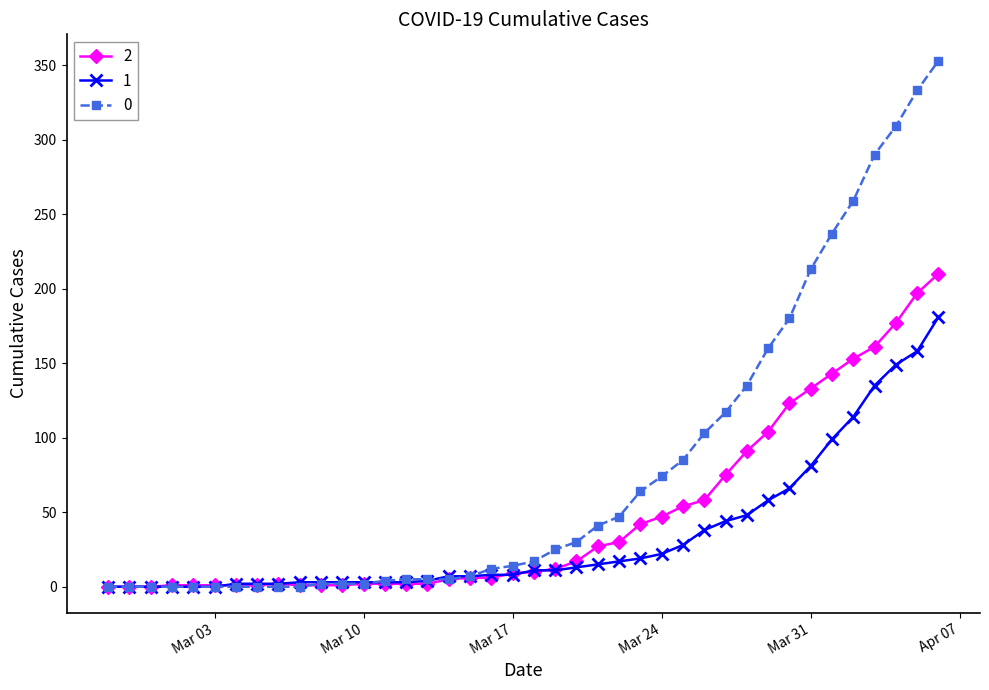

What is the maximum value shown in the chart?

353